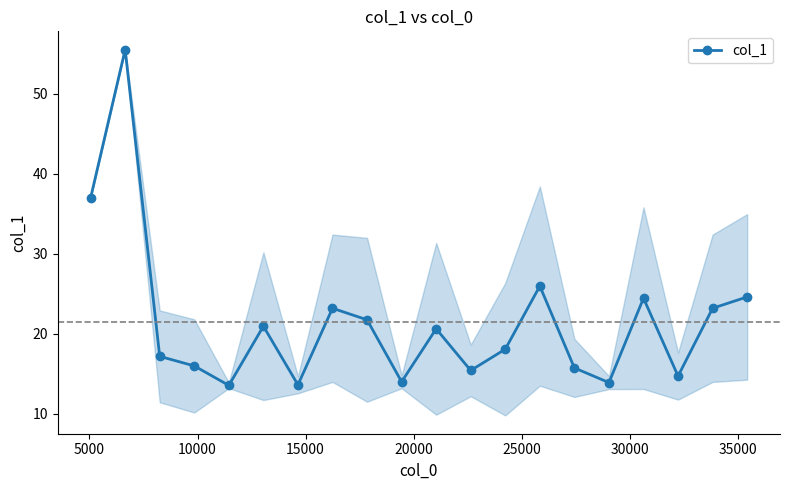

What is the sum of all values?

429.7